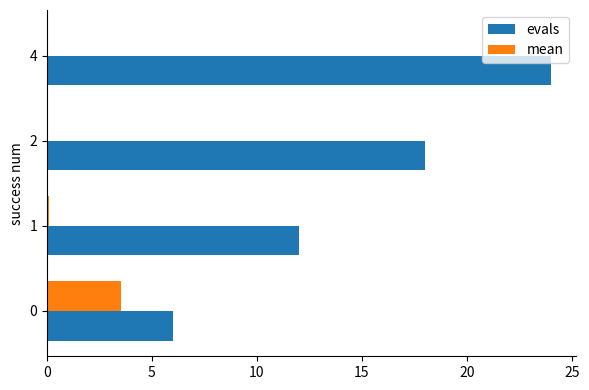

Between 2 and 4, which series saw the biggest shift?

evals